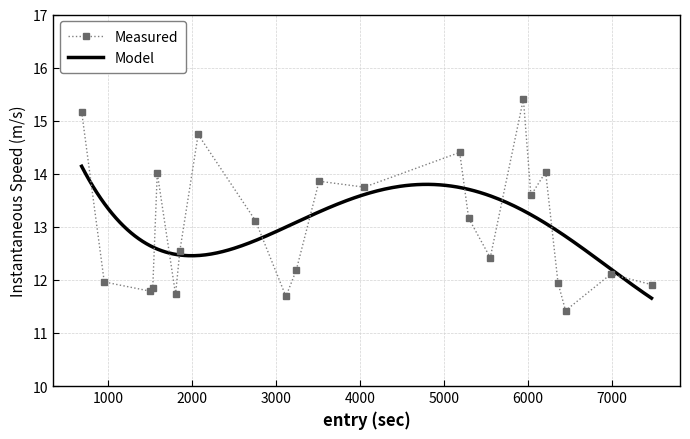

True or false: Measured has more than 0 points higher than both neighbors.

True